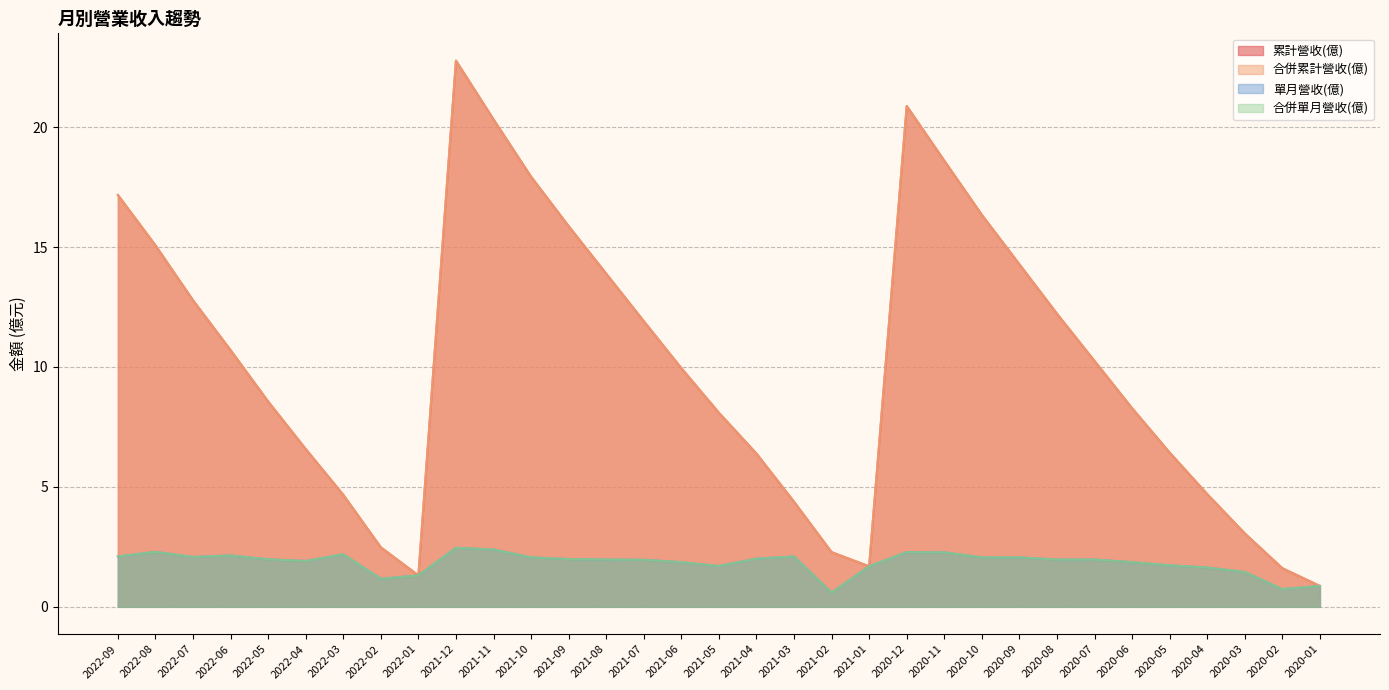

How many lines are shown in the chart?

4